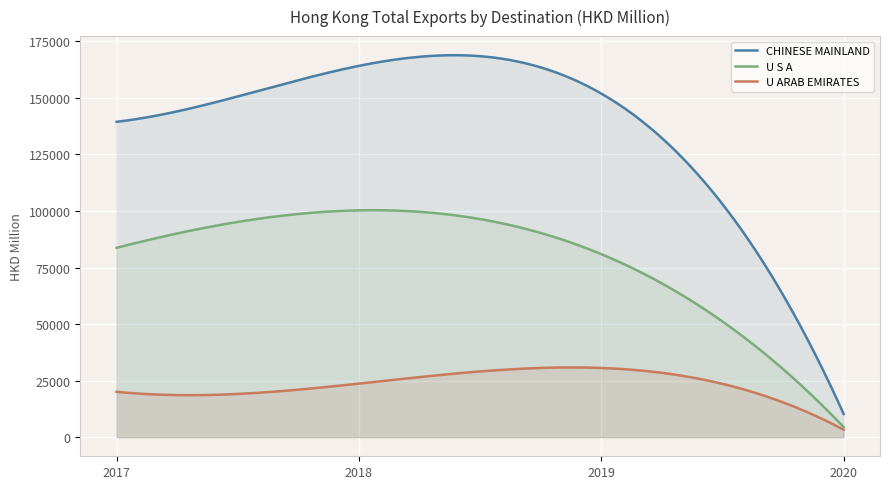

True or false: 201812 has a value of 21591.2 at FRANCE.

False